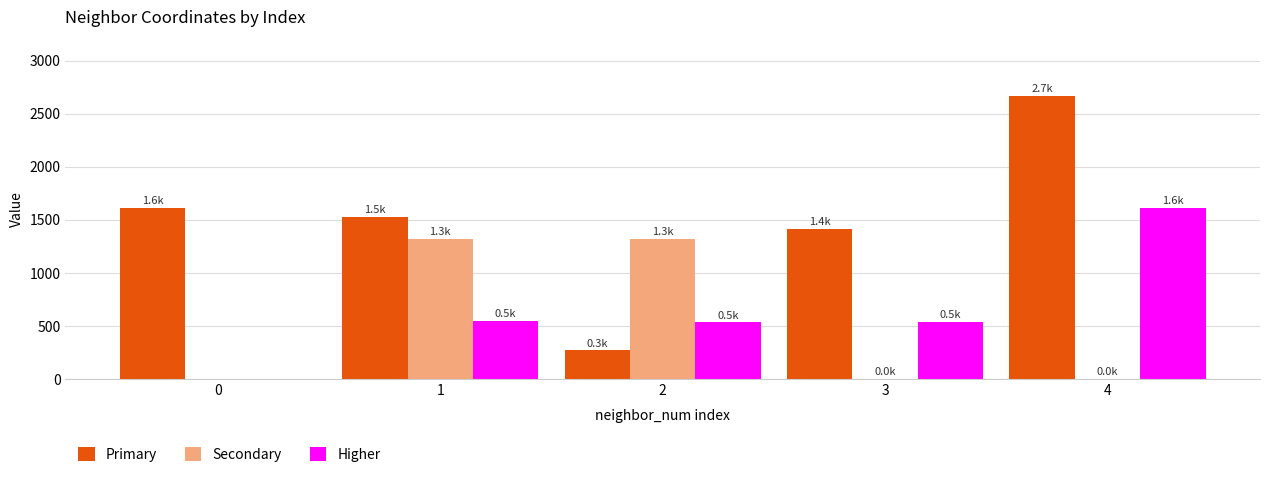

What is the highest value of the Higher series?

1611.1